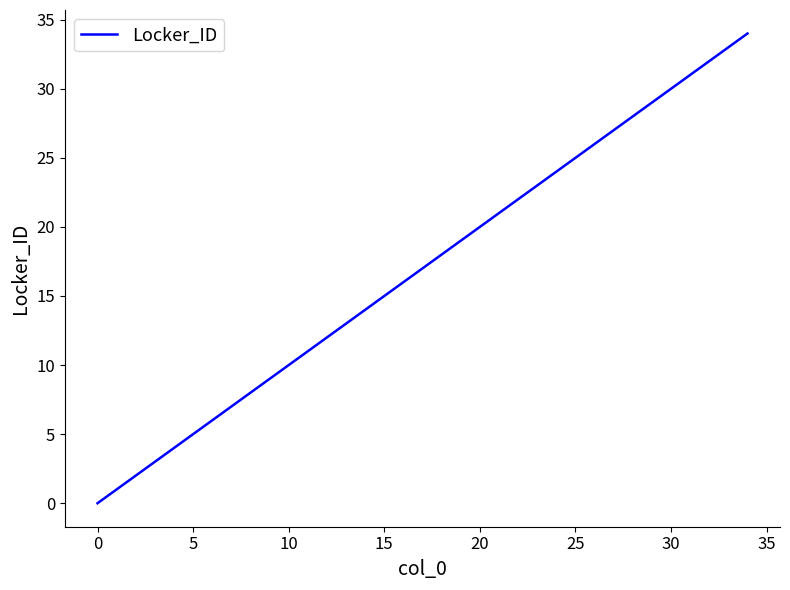

How many positive values are there?

34